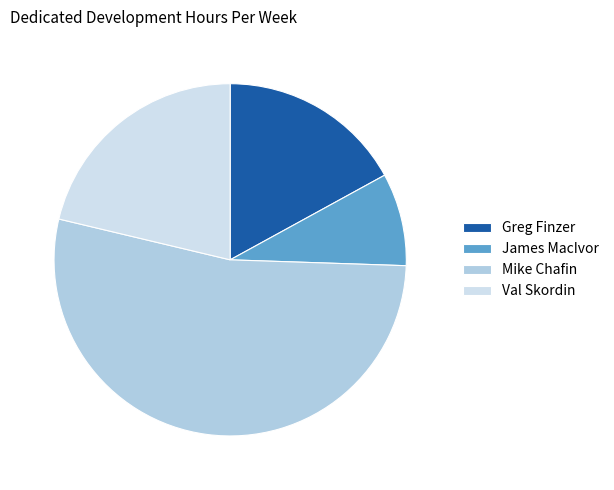

What is the smallest slice in the pie chart?

James MacIvor